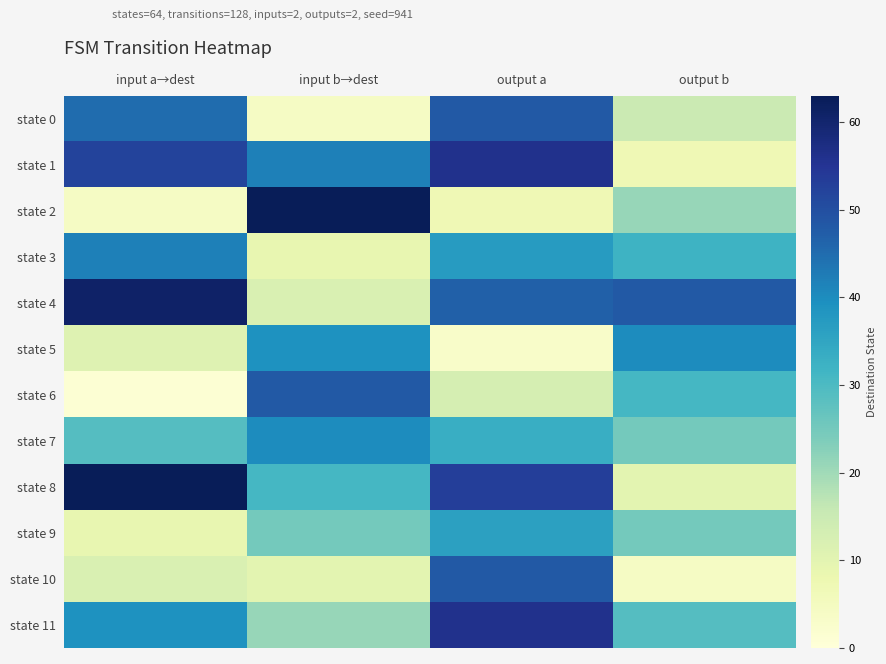

Which series has the largest total across all categories?

state 4